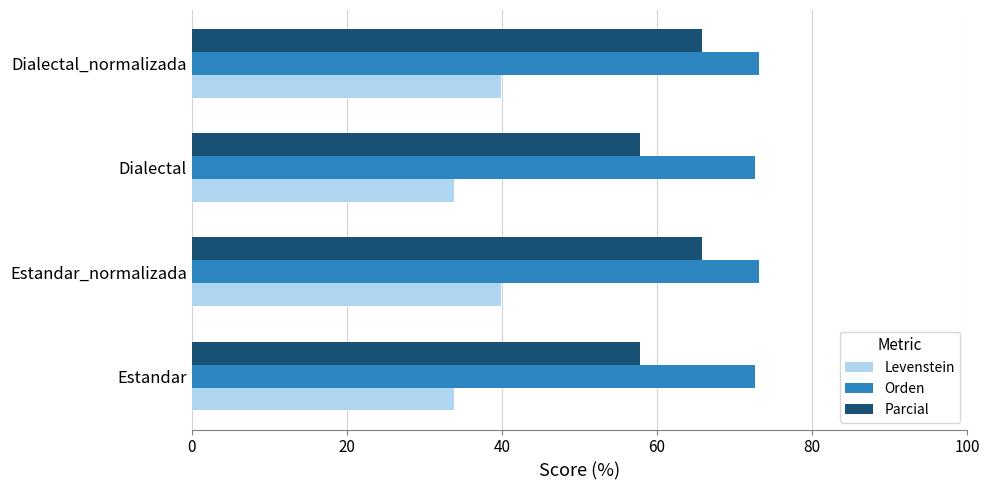

Is the value of Parcial at Dialectal_normalizada greater than the value of Orden at Estandar_normalizada?

No